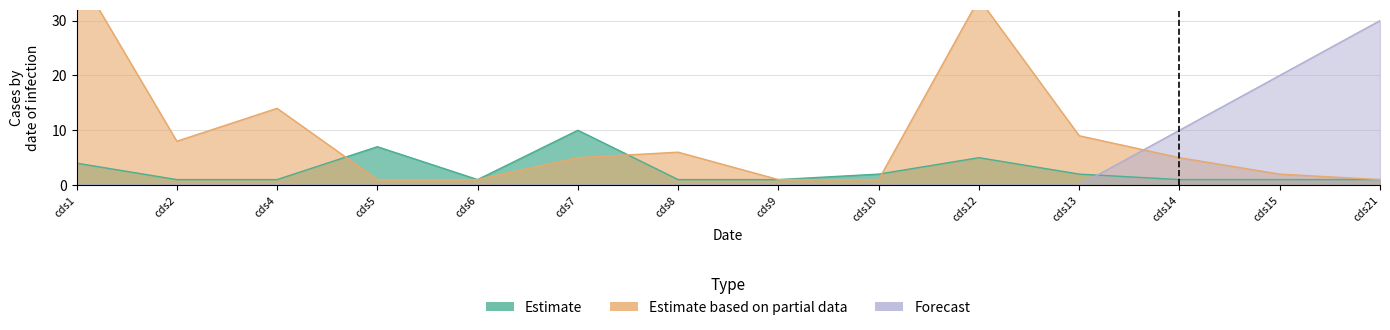

What is the total value across all series at cds7?

15